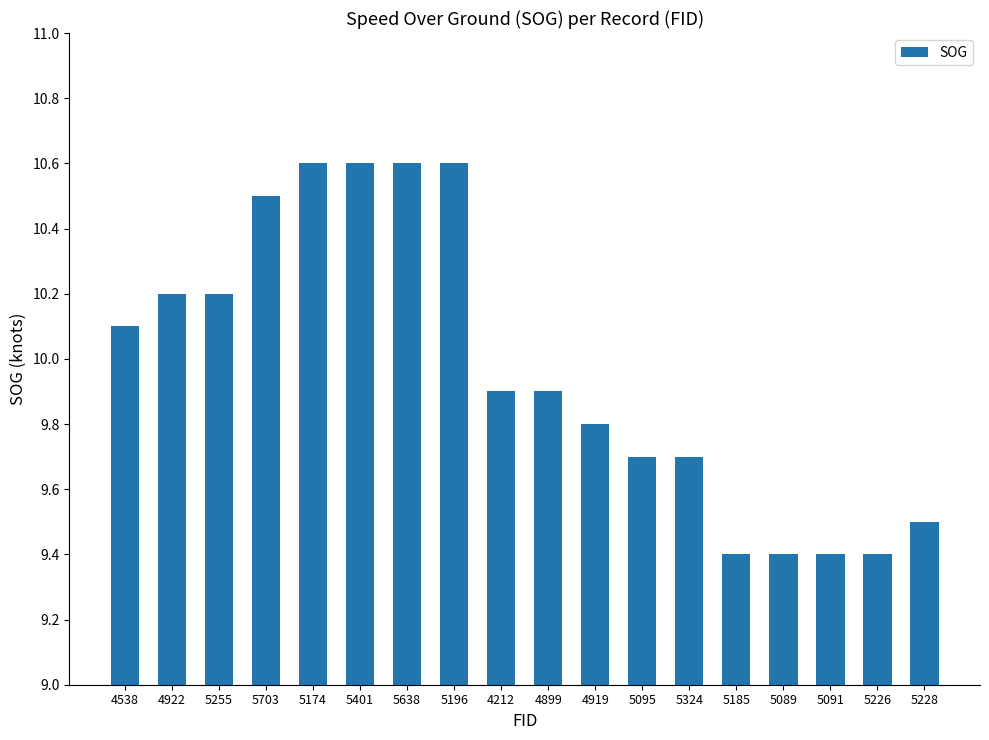

Approximately how many times larger is the value at 4899 compared to 4919?

1.0